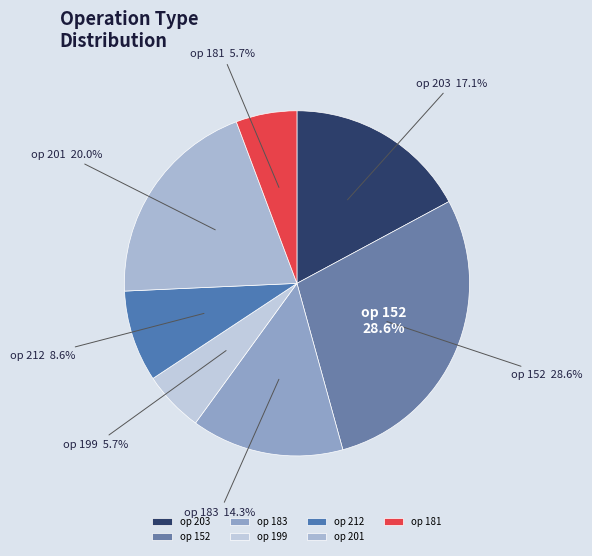

What is the smallest slice in the pie chart?

199